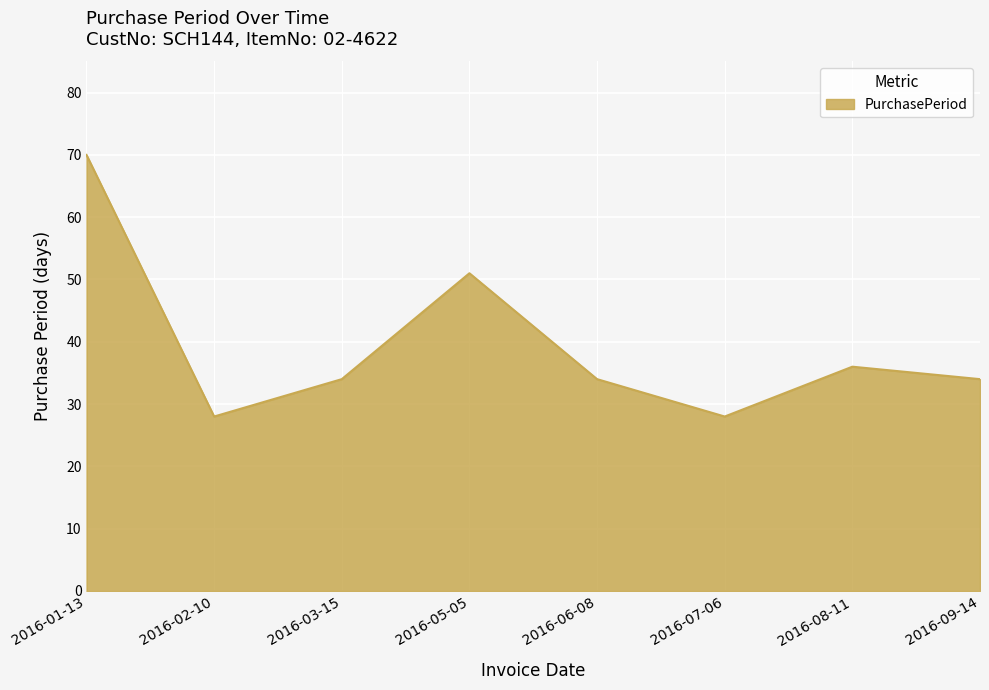

What is the maximum value shown in the chart?

70